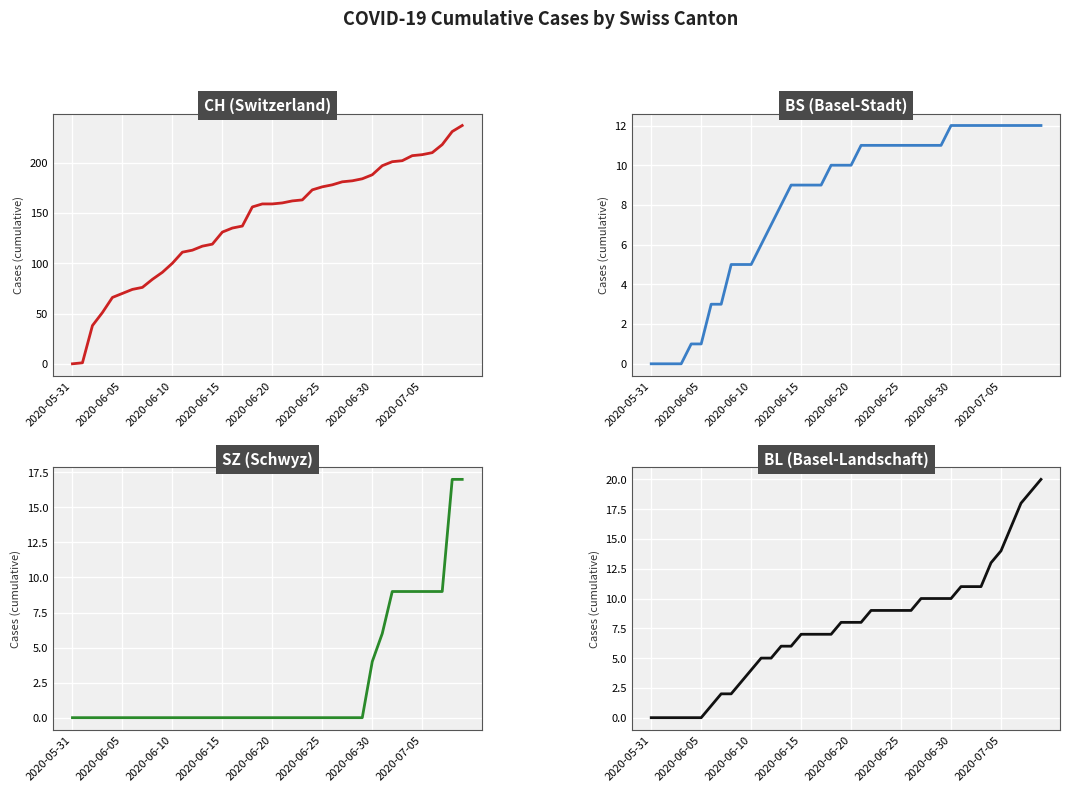

What is the difference between the maximum and second lowest values in the BL series?

20